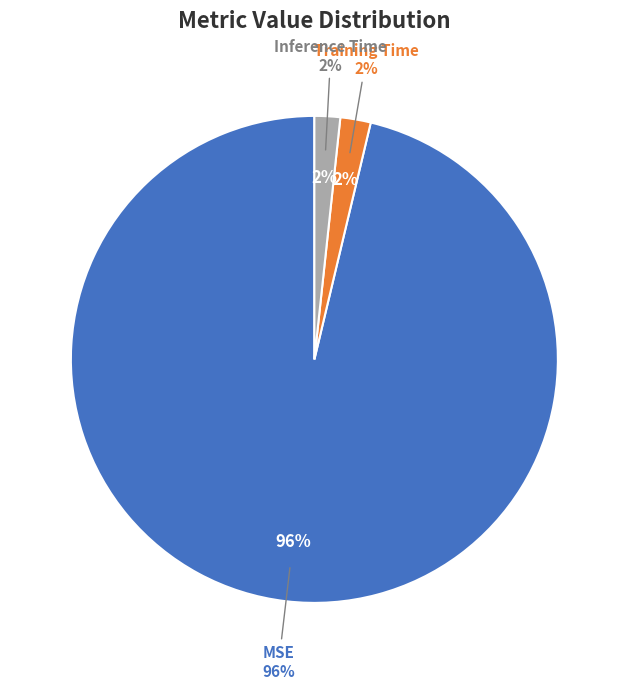

What percentage is the Training Time slice, to the nearest percent?

2%